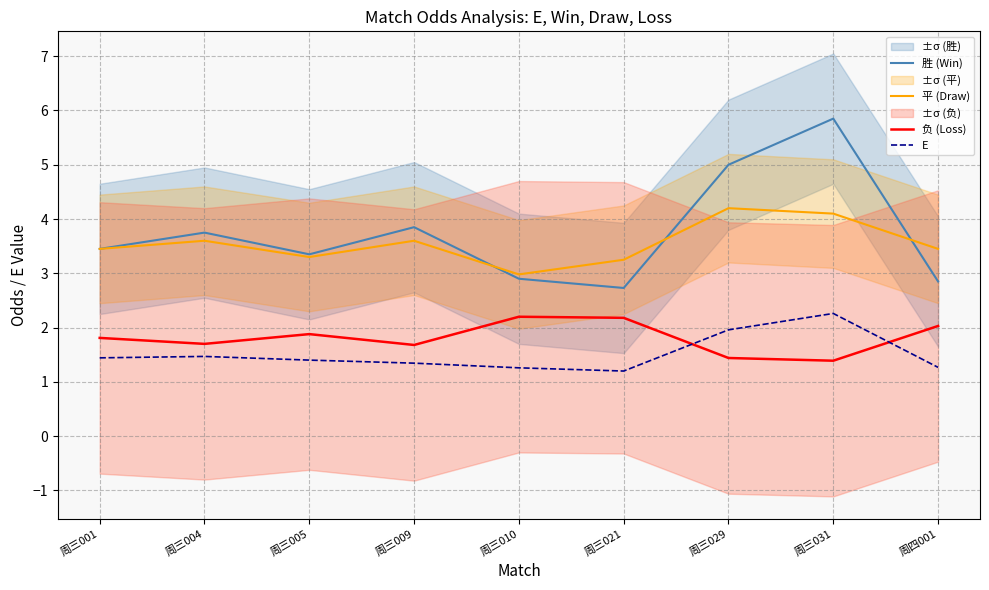

The 负 (Loss) series shows 0.7 at 周三005. True or false?

False